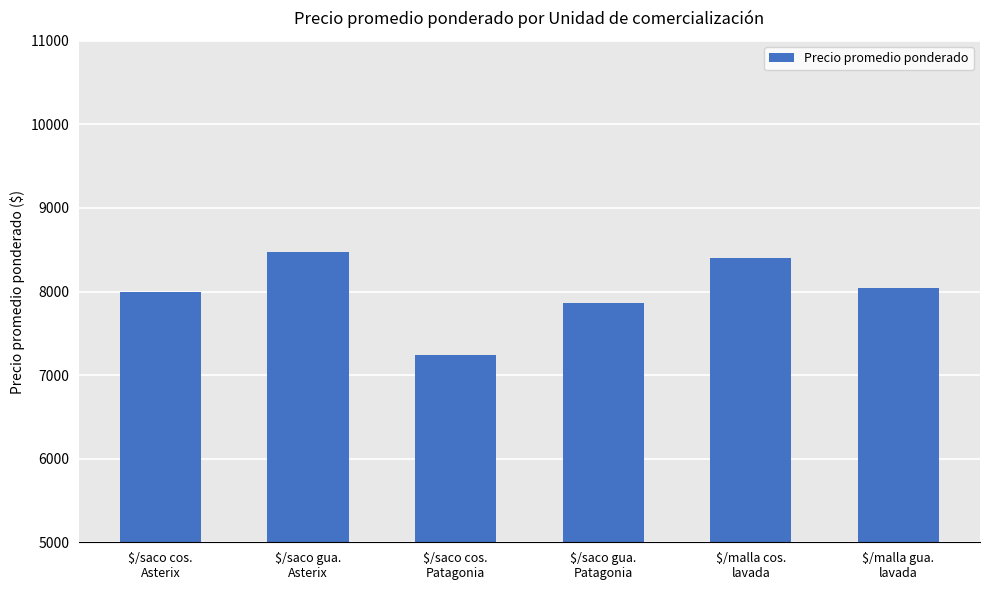

Does the chart contain any negative values?

No